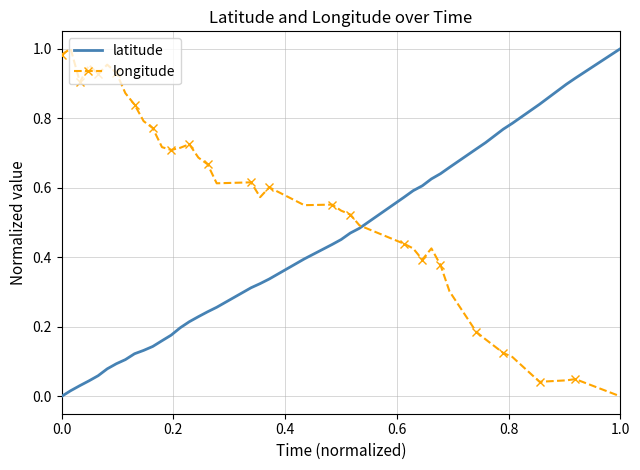

Rank the series by their average value, from lowest to highest.

latitude, longitude